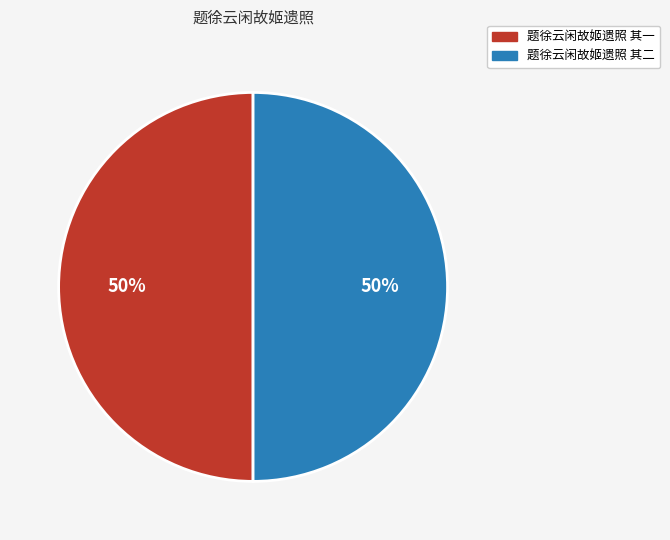

Approximately how many times larger is the value at 题徐云闲故姬遗照 其一 compared to 题徐云闲故姬遗照 其二?

1.0